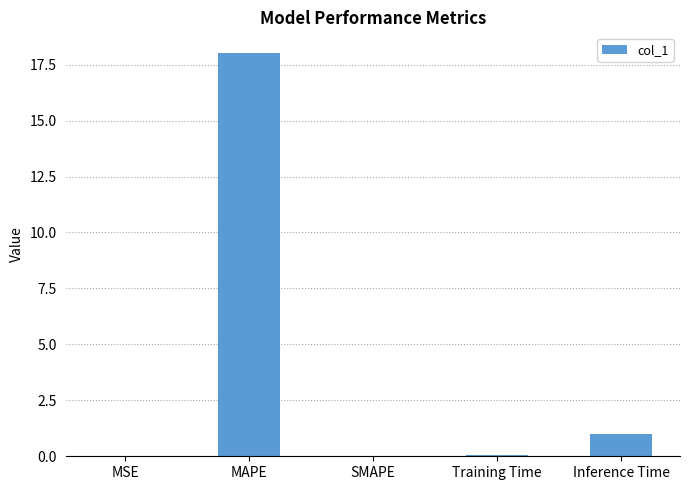

What is the change in value from SMAPE to Inference Time?

+1.0